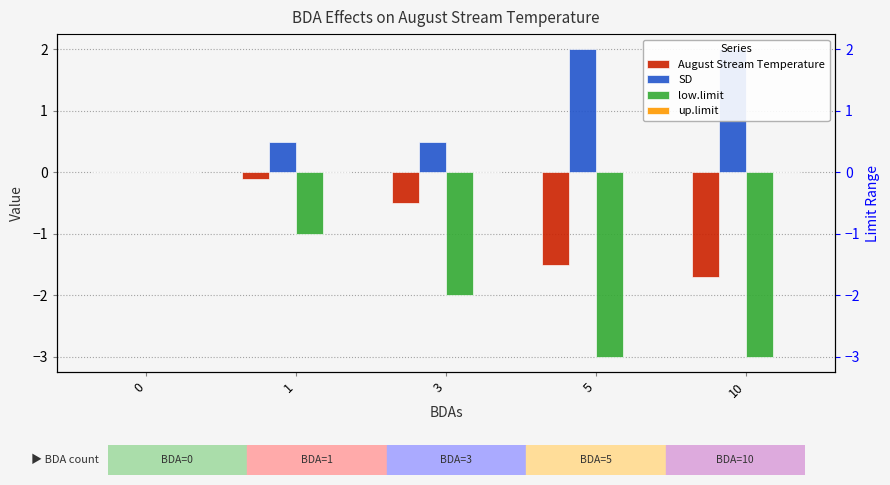

Reading left to right, extract all data points from this chart.

August Stream Temperature: 0.0	-0.1	-0.5	-1.5	-1.7
SD: 0.0	0.5	0.5	2.0	2.0
low.limit: 0.0	-1.0	-2.0	-3.0	-3.0
up.limit: 0.0	0.0	0.0	0.0	0.0